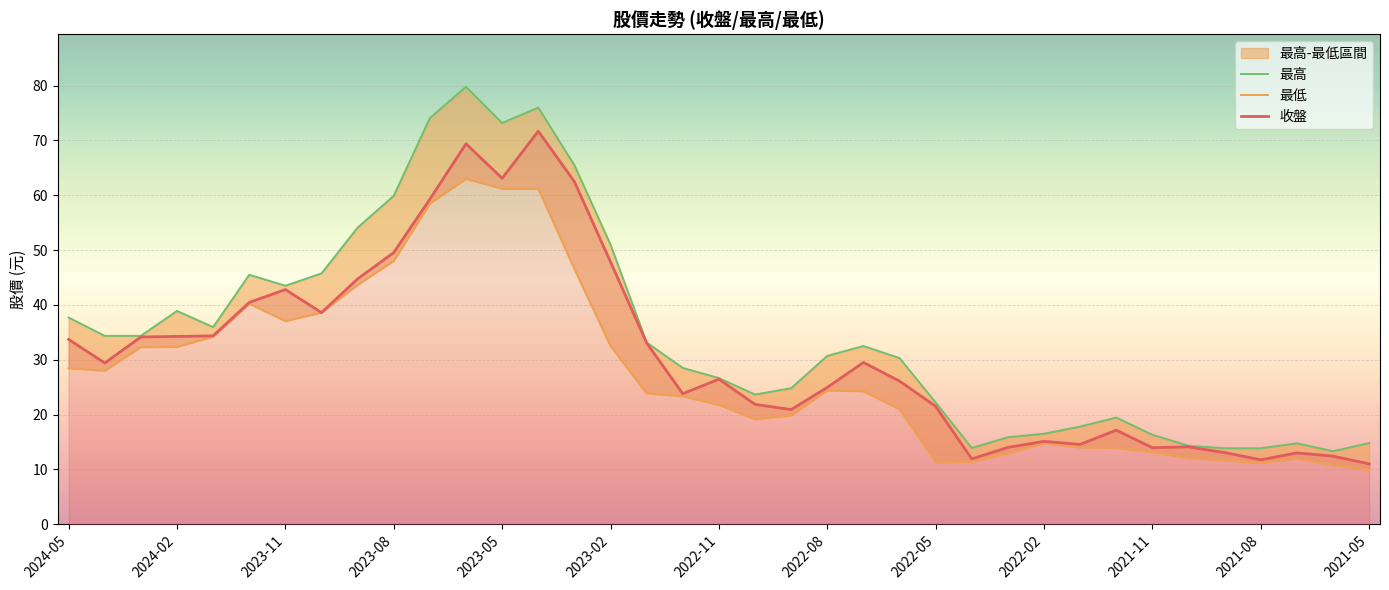

True or false: 最低 and 收盤 cross at least once.

False